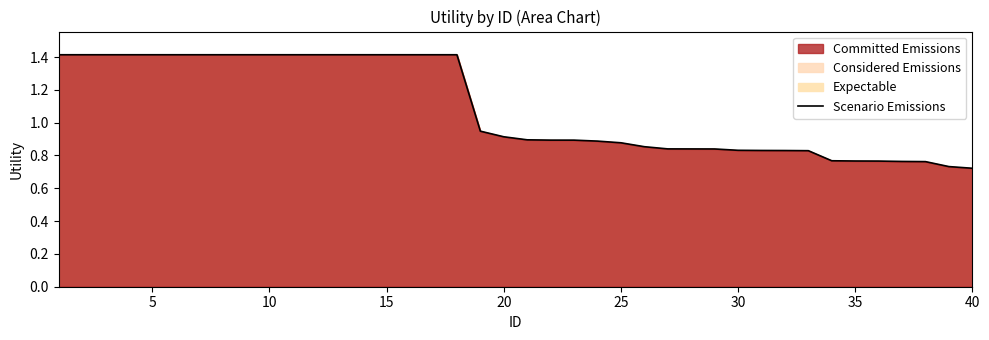

What is the maximum value shown in the chart?

1.4